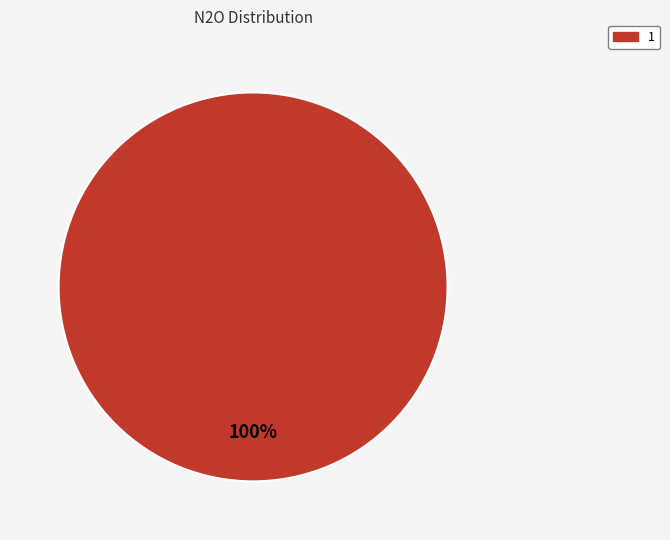

Which category accounts for the majority?

1